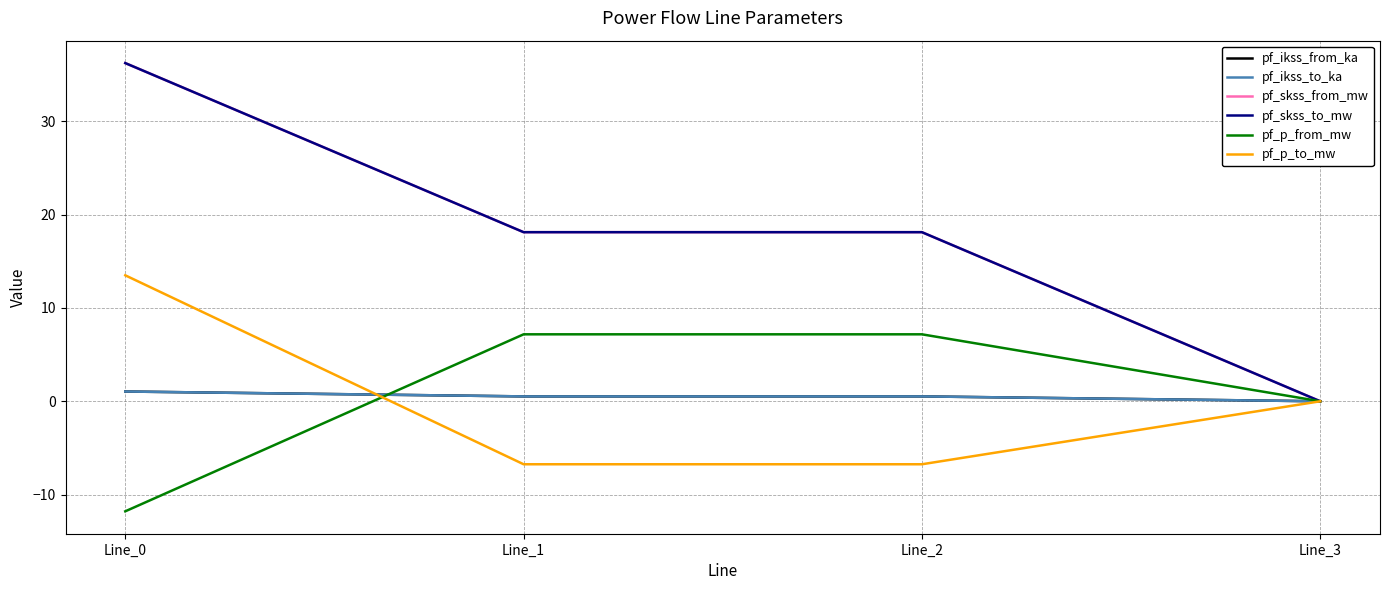

Does the chart have visible grid lines?

Yes